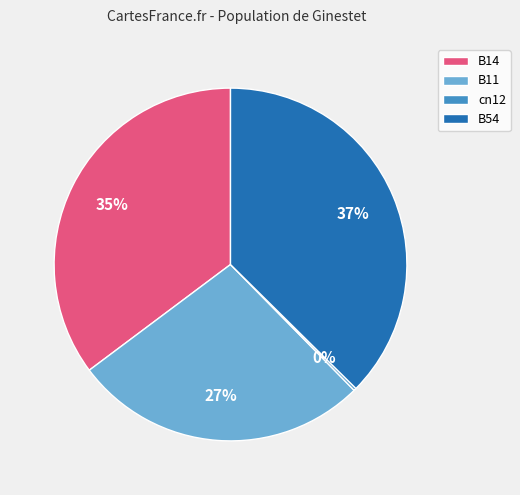

To the nearest percent, what portion does B54 represent?

37%